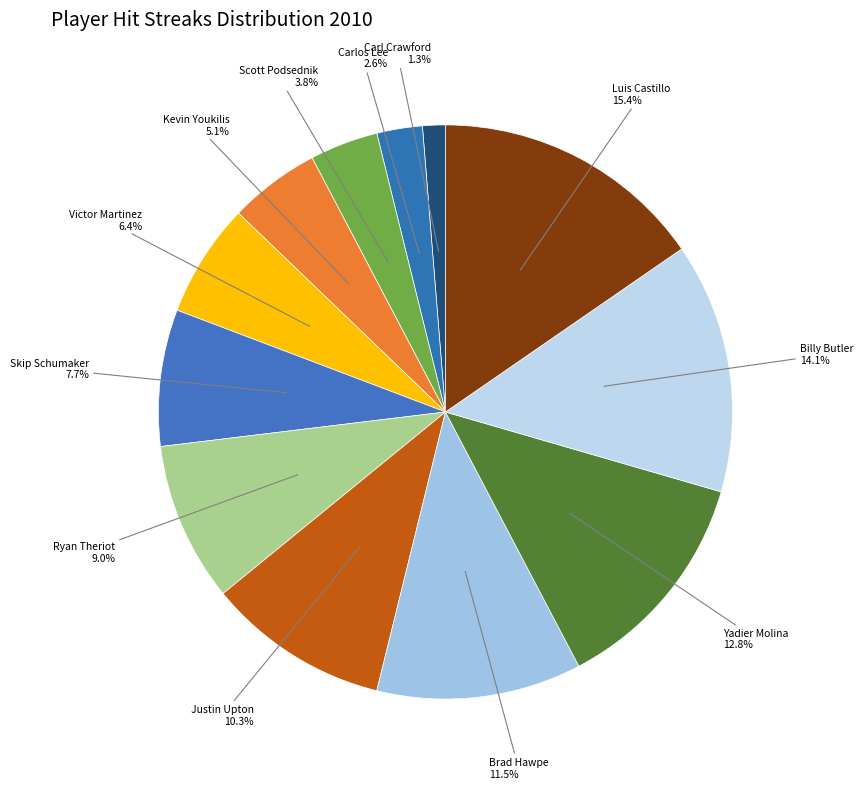

Rank the categories by value from lowest to highest.

Carl Crawford, Carlos Lee, Scott Podsednik, Kevin Youkilis, Victor Martinez, Skip Schumaker, Ryan Theriot, Justin Upton, Brad Hawpe, Yadier Molina, Billy Butler, Luis Castillo